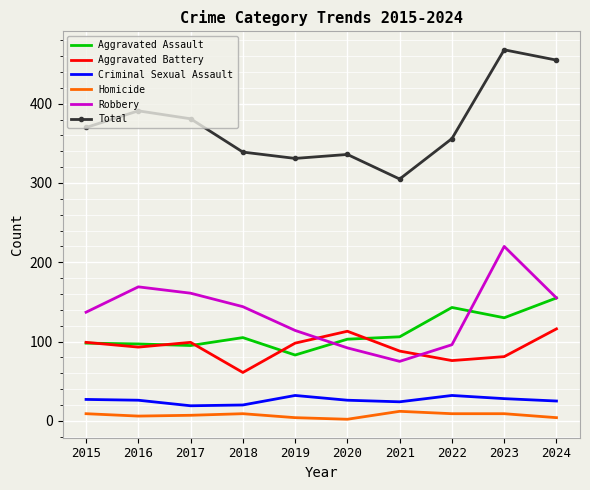

How many distinct data groups are displayed?

6